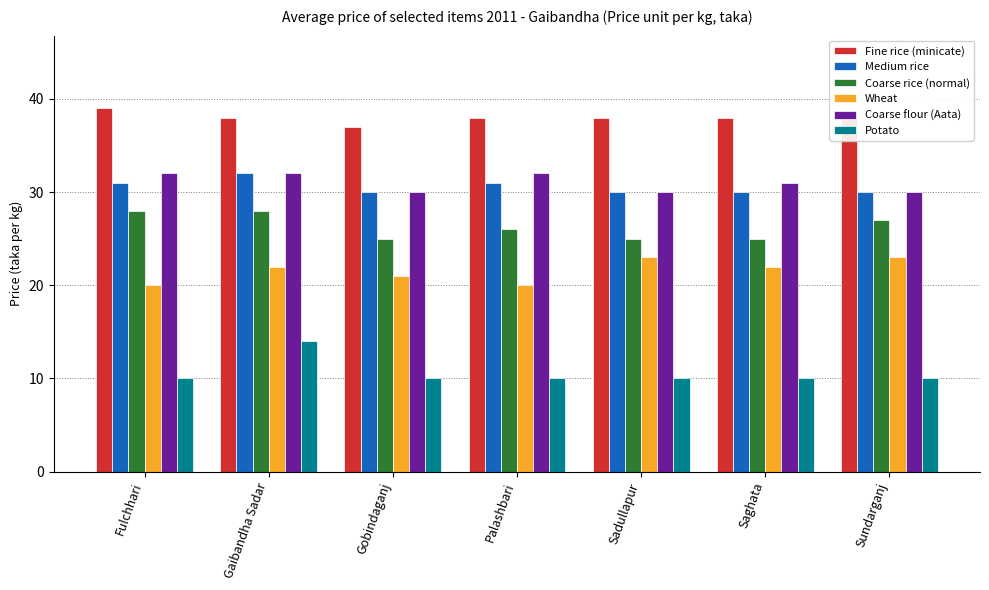

What position from the left is Saghata?

6